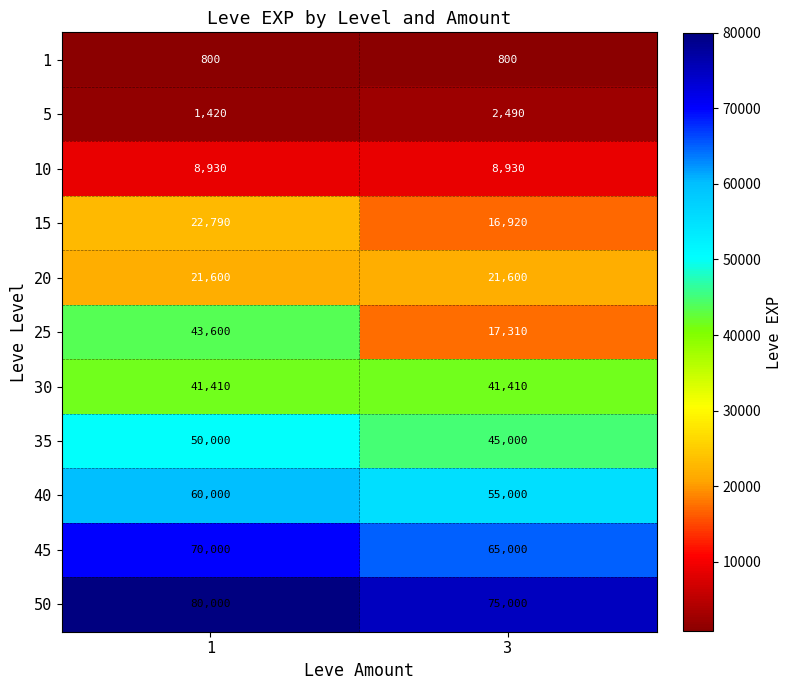

What is the greatest value displayed?

80000